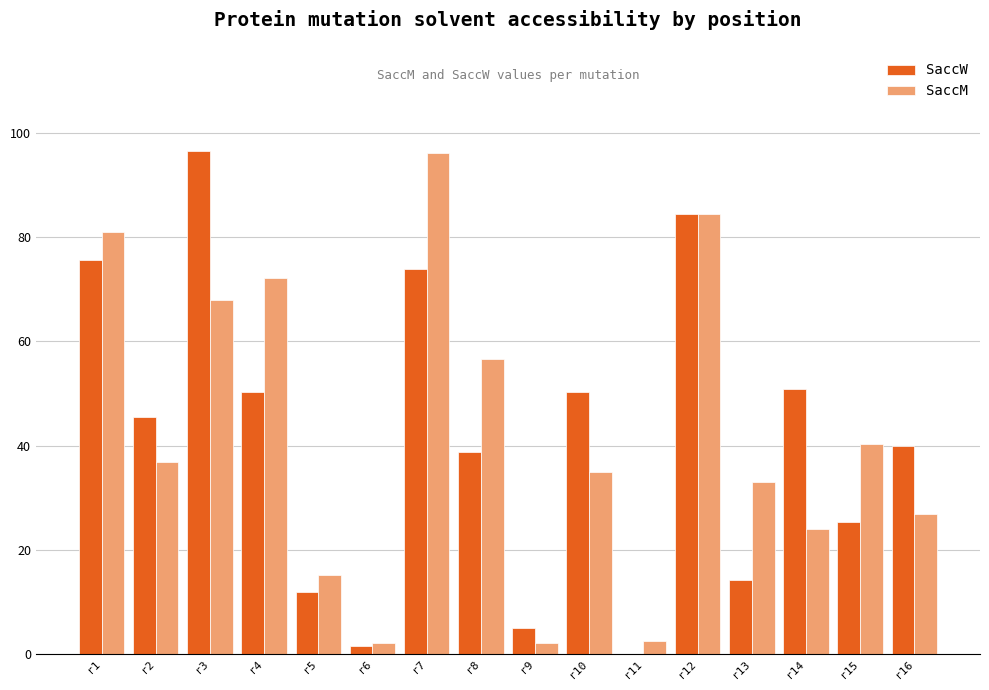

What value does the SaccW series have at r7?

74.0